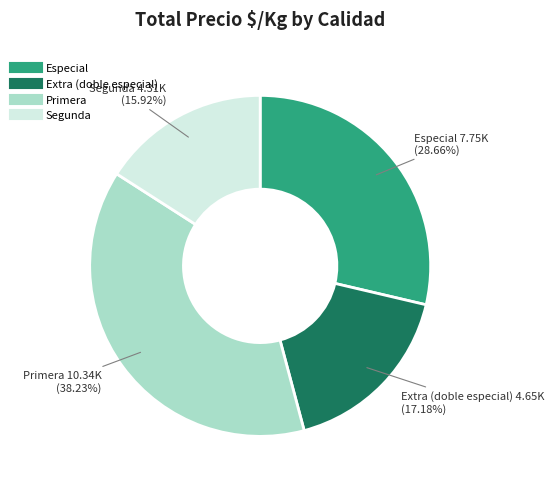

Is there a majority slice in this chart?

No